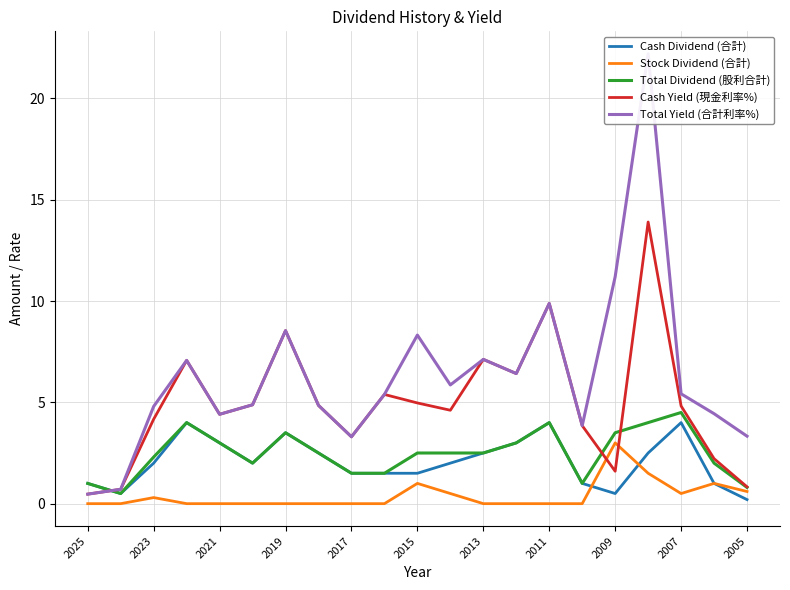

What is the average value of the Cash Yield (現金利率%) series?

5.0